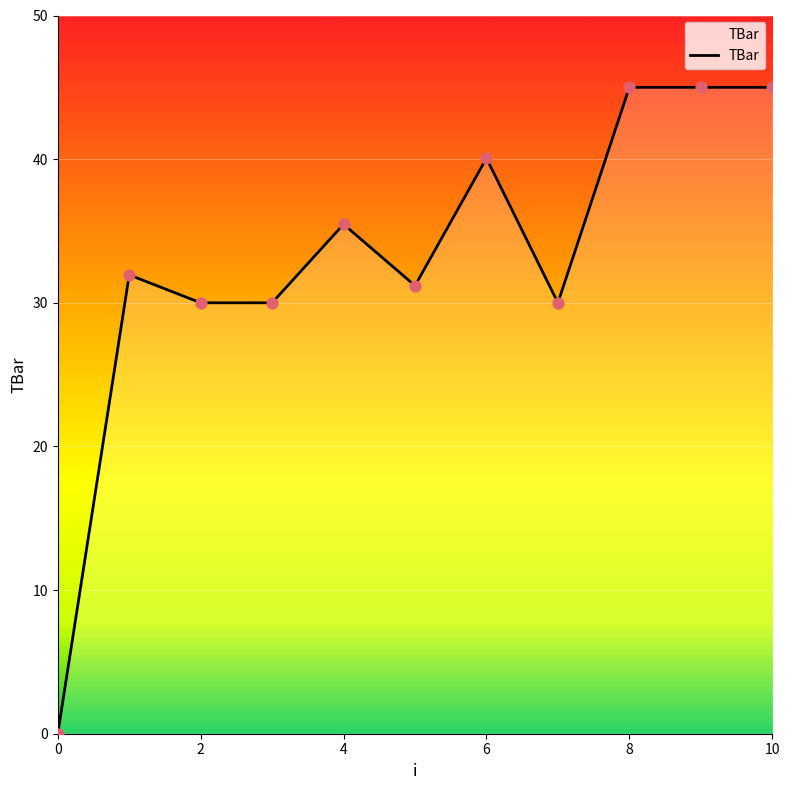

How many lines are shown in the chart?

1